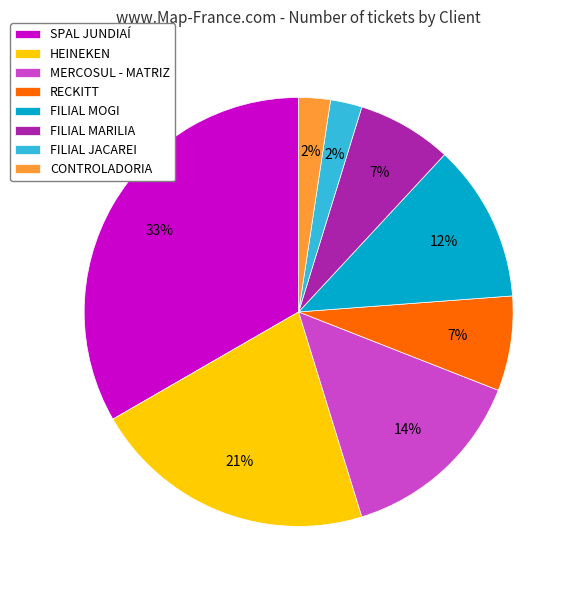

True or false: SPAL JUNDIAÍ accounts for 33% of the total.

True